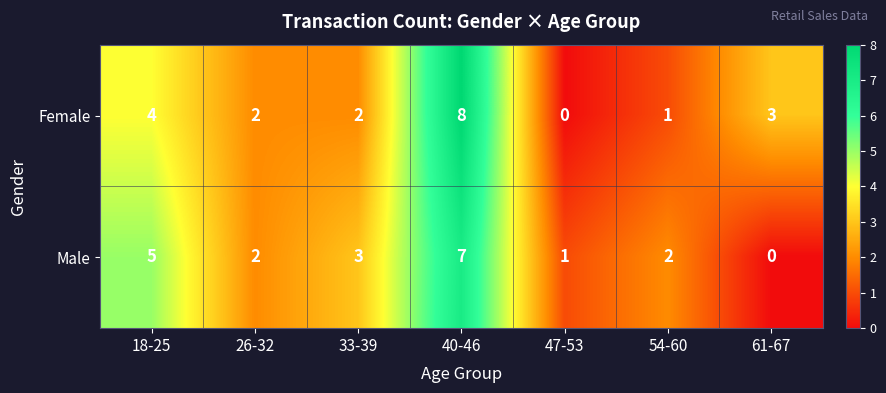

What is the sum of the Male values at 26-32 and 40-46?

9